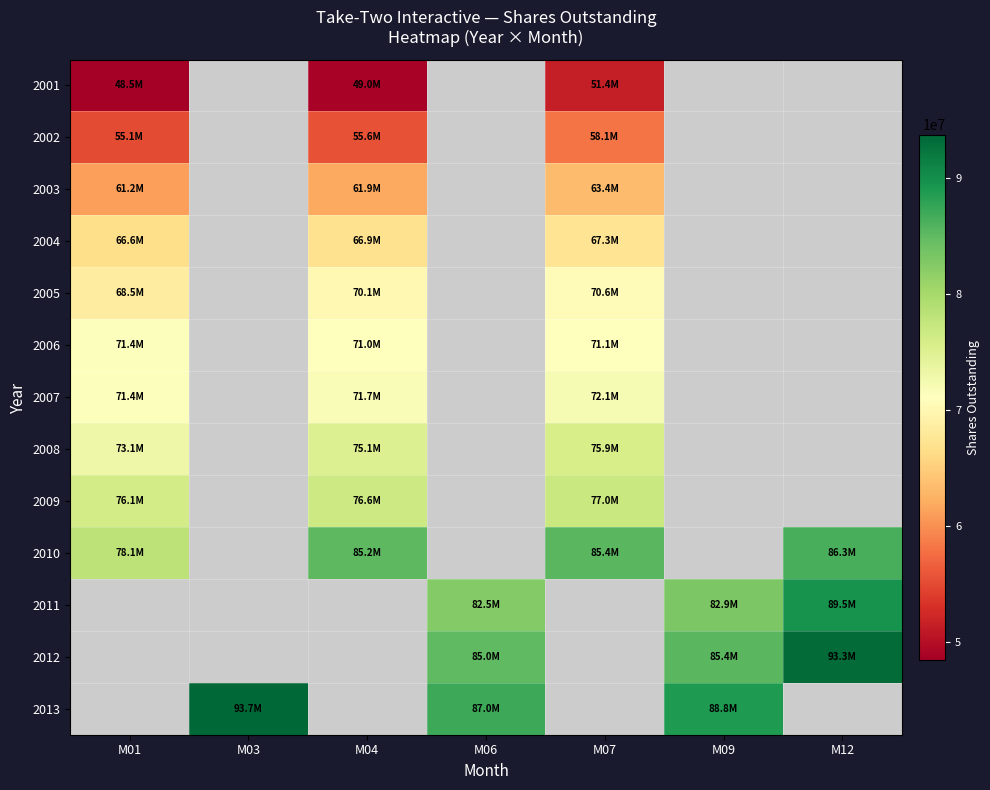

Where does the 2013 series first go above 86992000?

M03